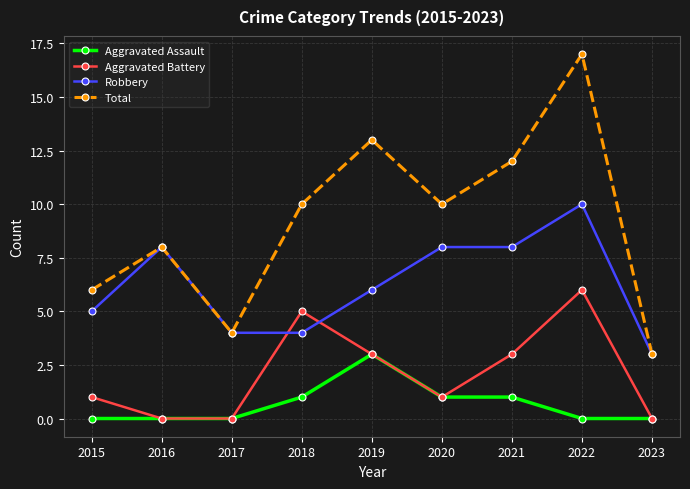

Does the chart display data point markers on the line(s)?

Yes